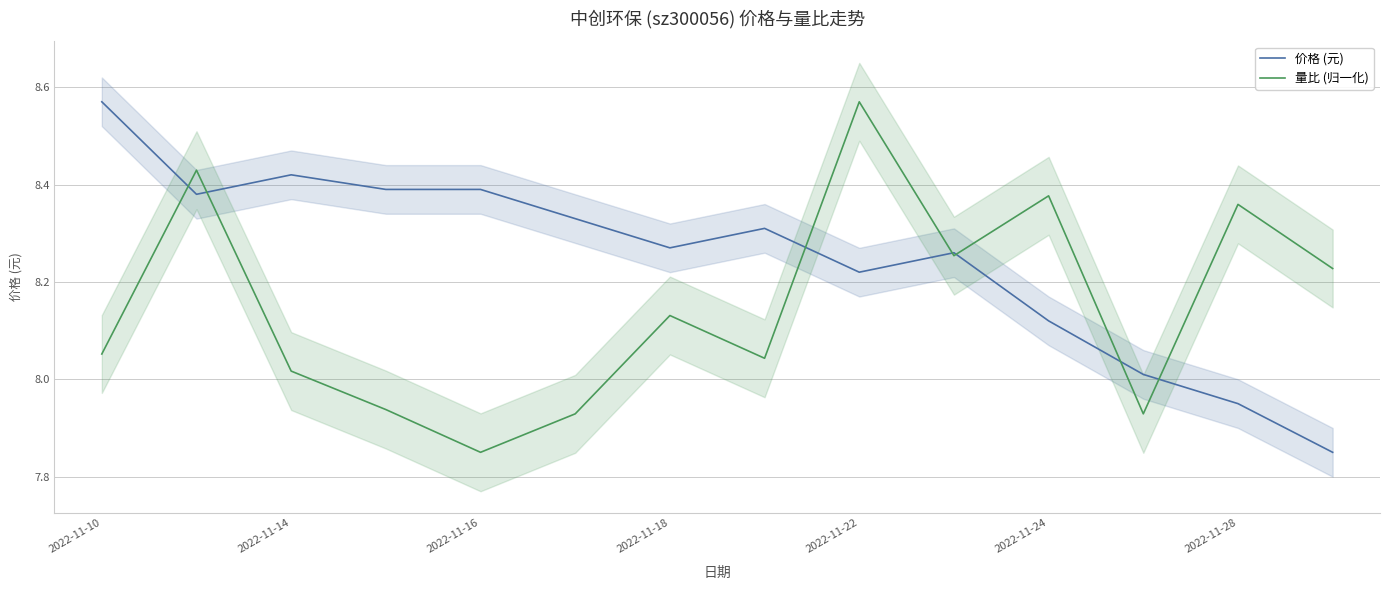

Which series has the largest range (max minus min)?

价格 (元)